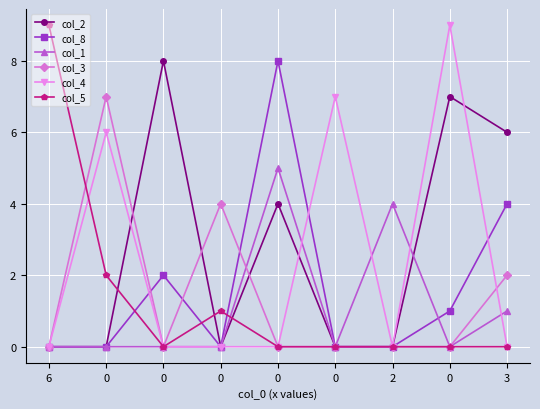

Which series changed the most between 0 and 0?

col_2